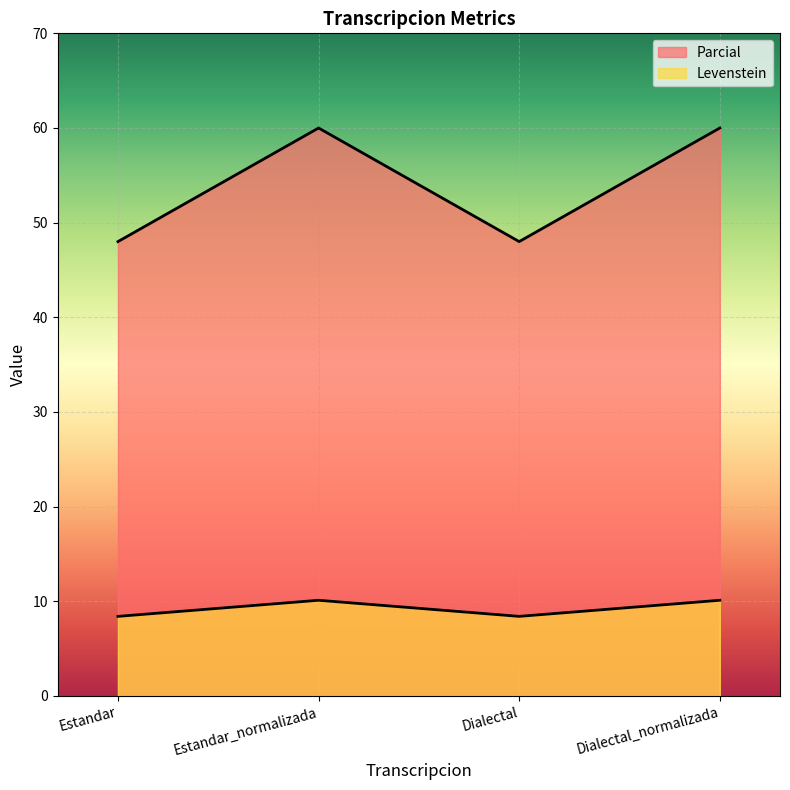

In Levenstein, how many points are higher than both neighbors (excluding endpoints)?

1